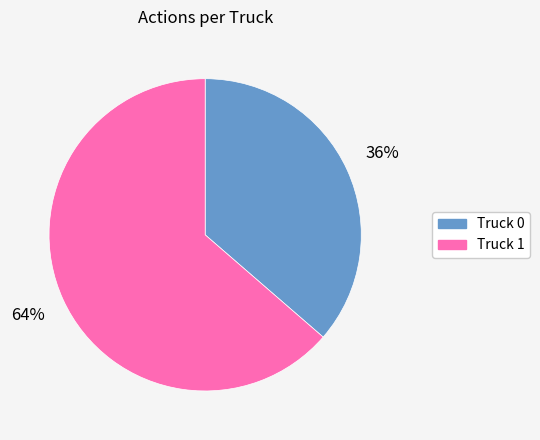

True or false: Truck 1 accounts for 64% of the total.

True